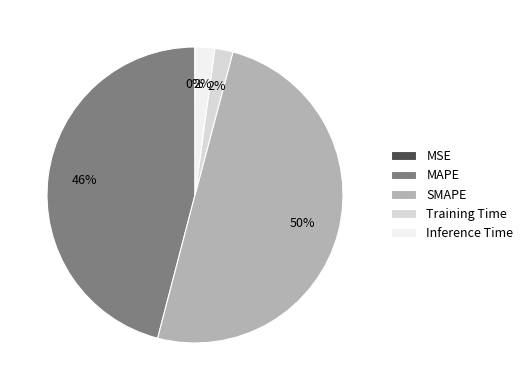

What percentage is the Training Time slice, to the nearest percent?

2%